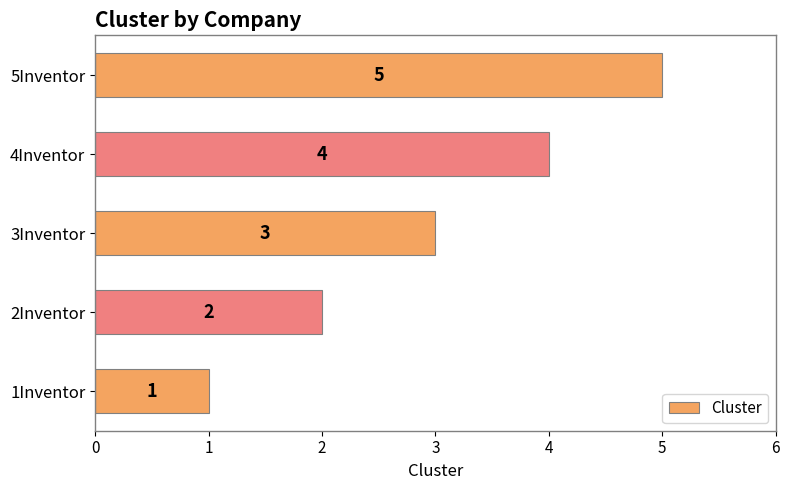

True or false: the data shows 3 at 3Inventor.

True